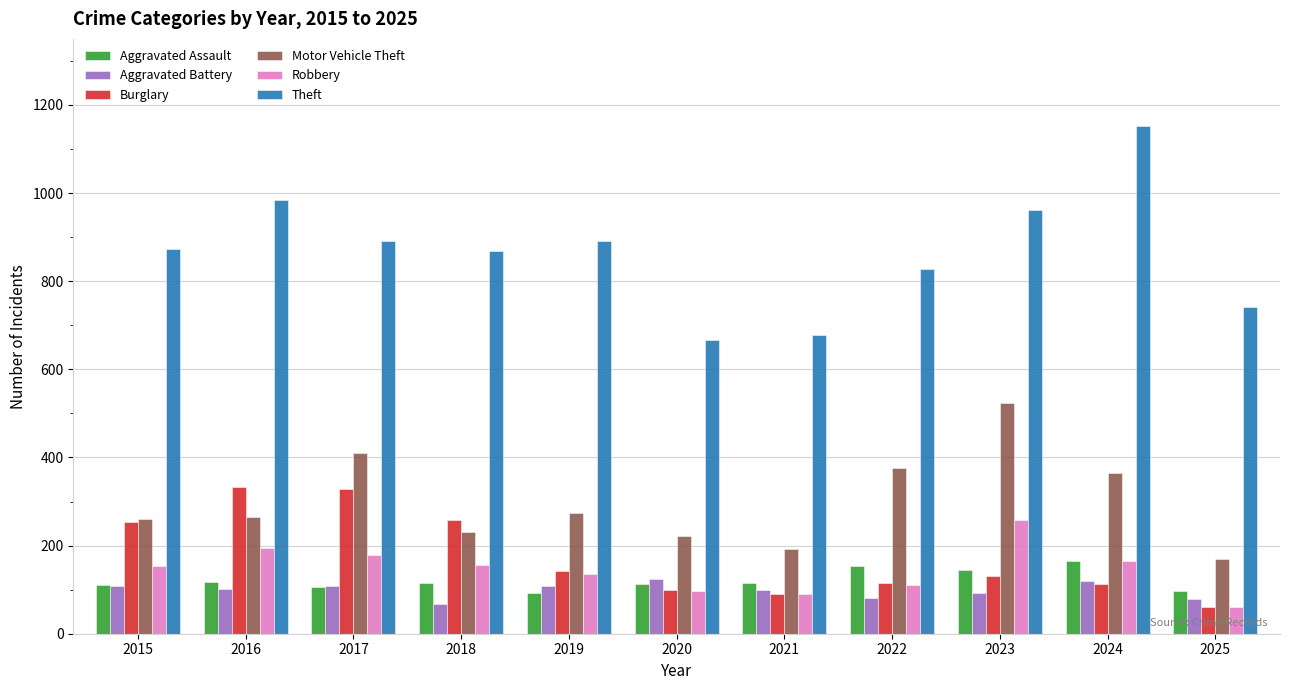

How many data points in Aggravated Battery are less than 102?

5